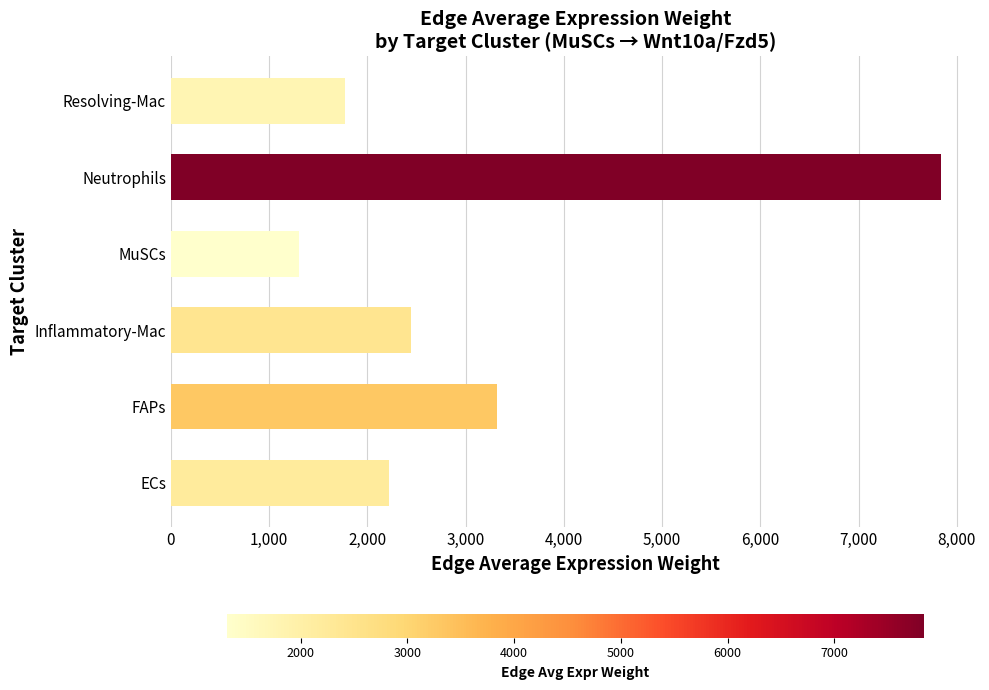

Where is the data nearest to the value 4575?

FAPs